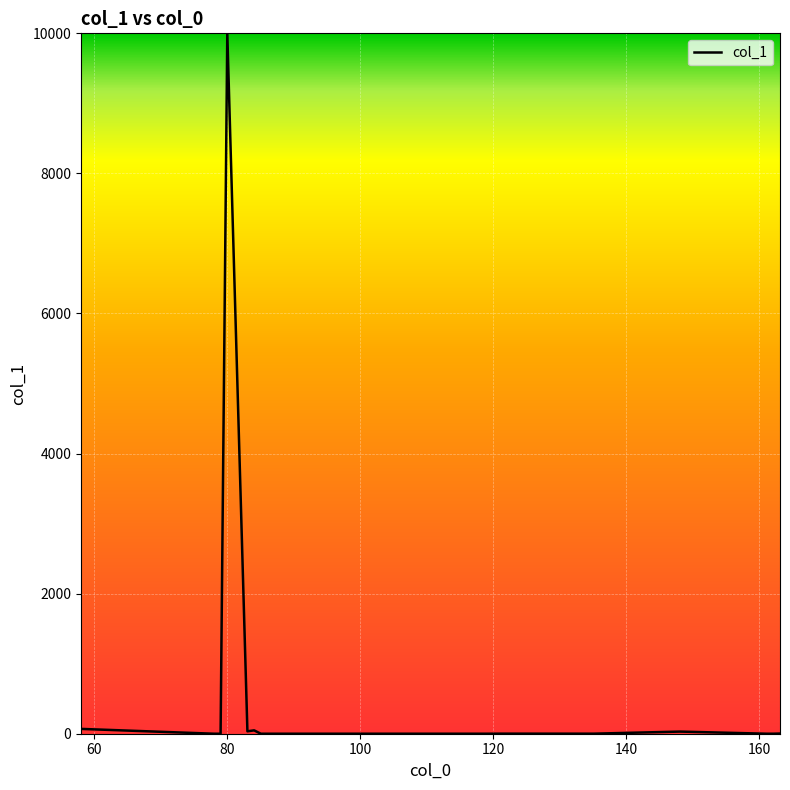

What is the average value?

679.1